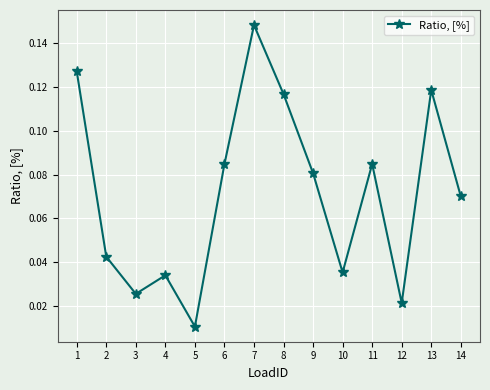

How many points are lower than both their immediate neighbors (excluding endpoints)?

4